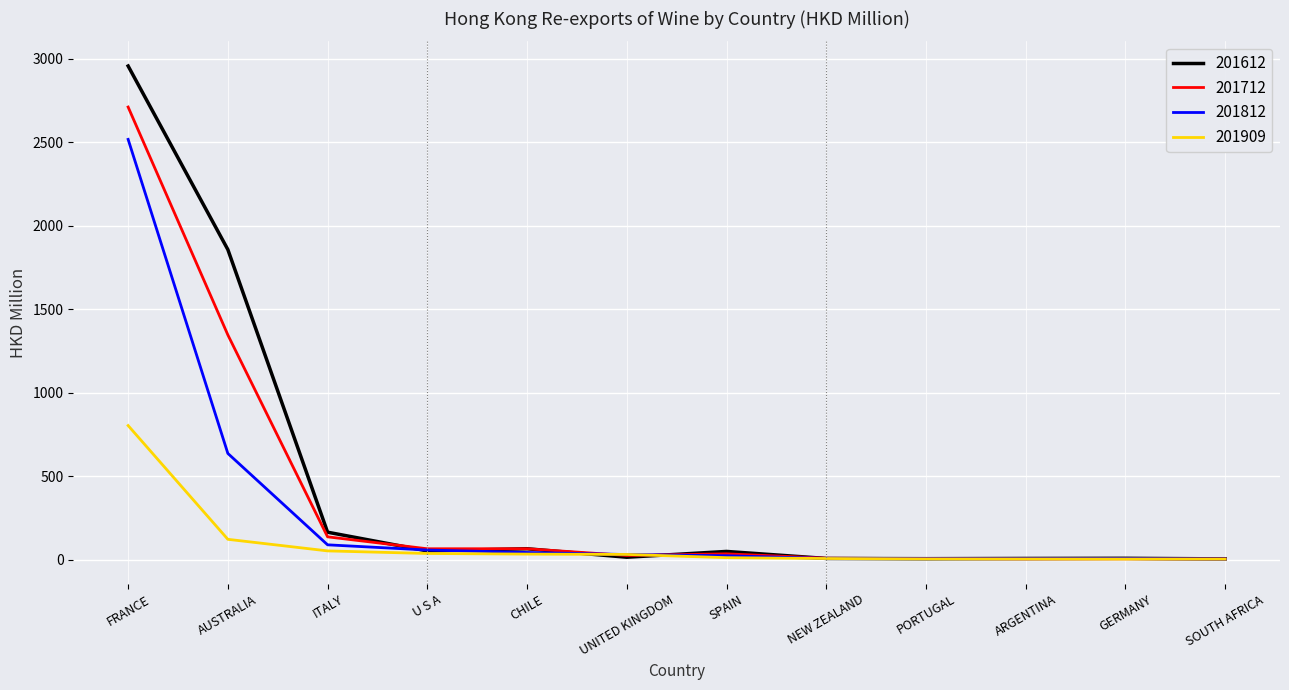

At which label does 201712 reach its peak?

FRANCE